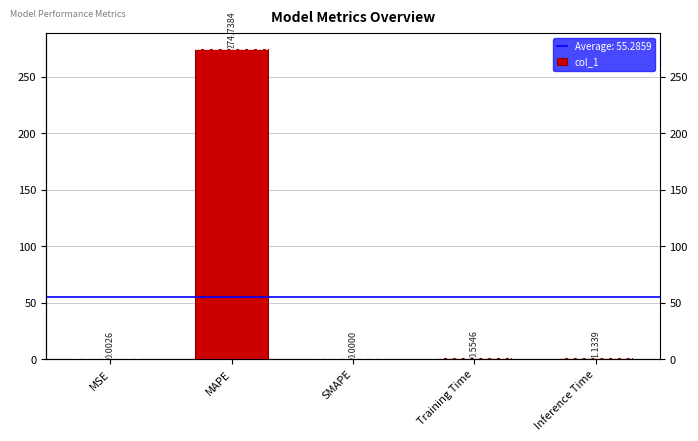

Does the chart contain any negative values?

No